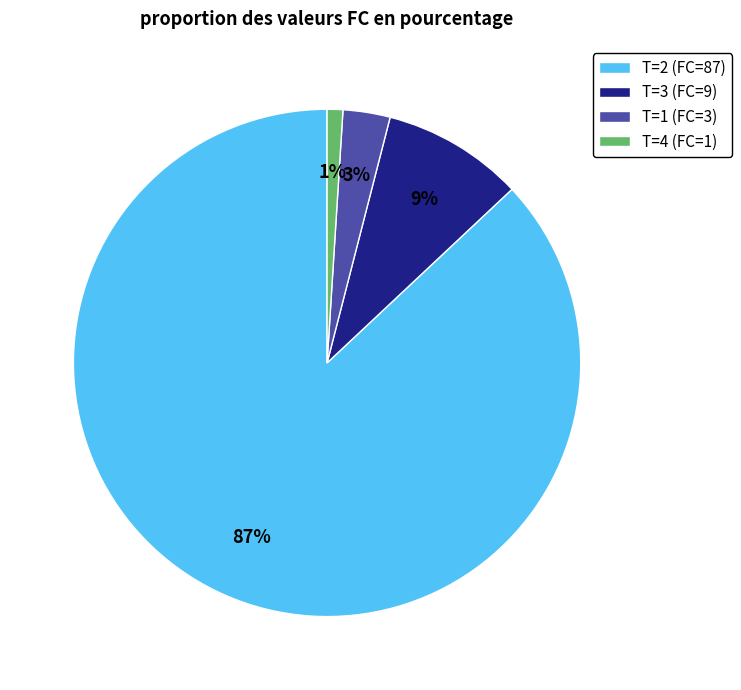

Which slice represents more than half of the pie?

T=2 (FC=87)